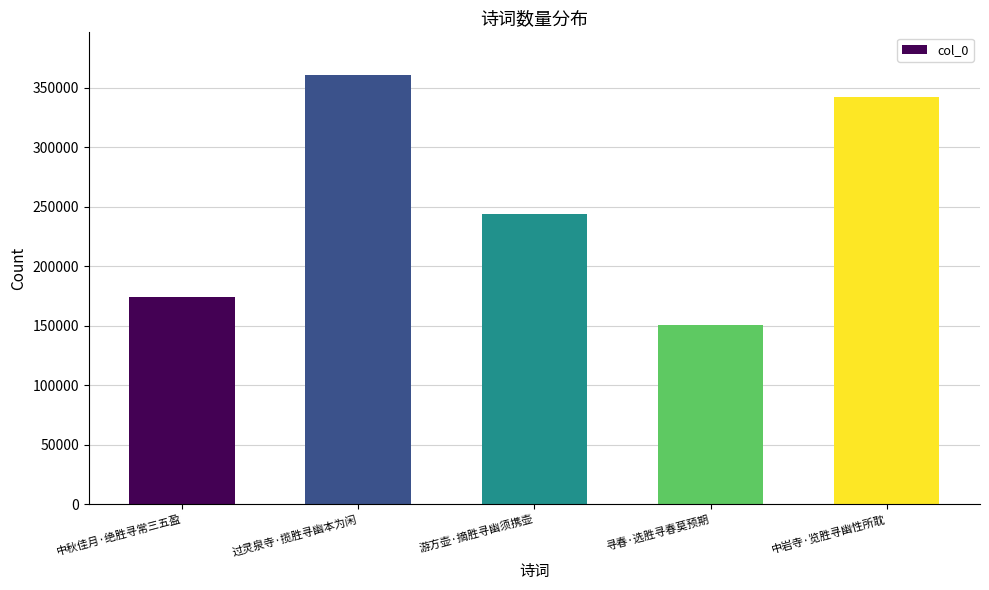

Does the chart contain stacked bars?

No